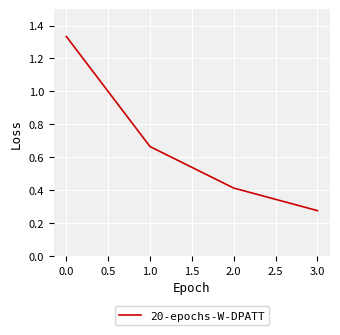

What is the difference between the values at 3.0 and 1.0?

0.4